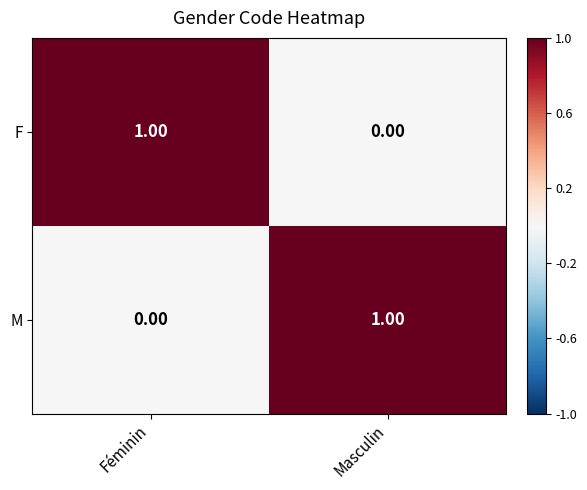

Rank the series at Féminin from highest to lowest value.

F, M